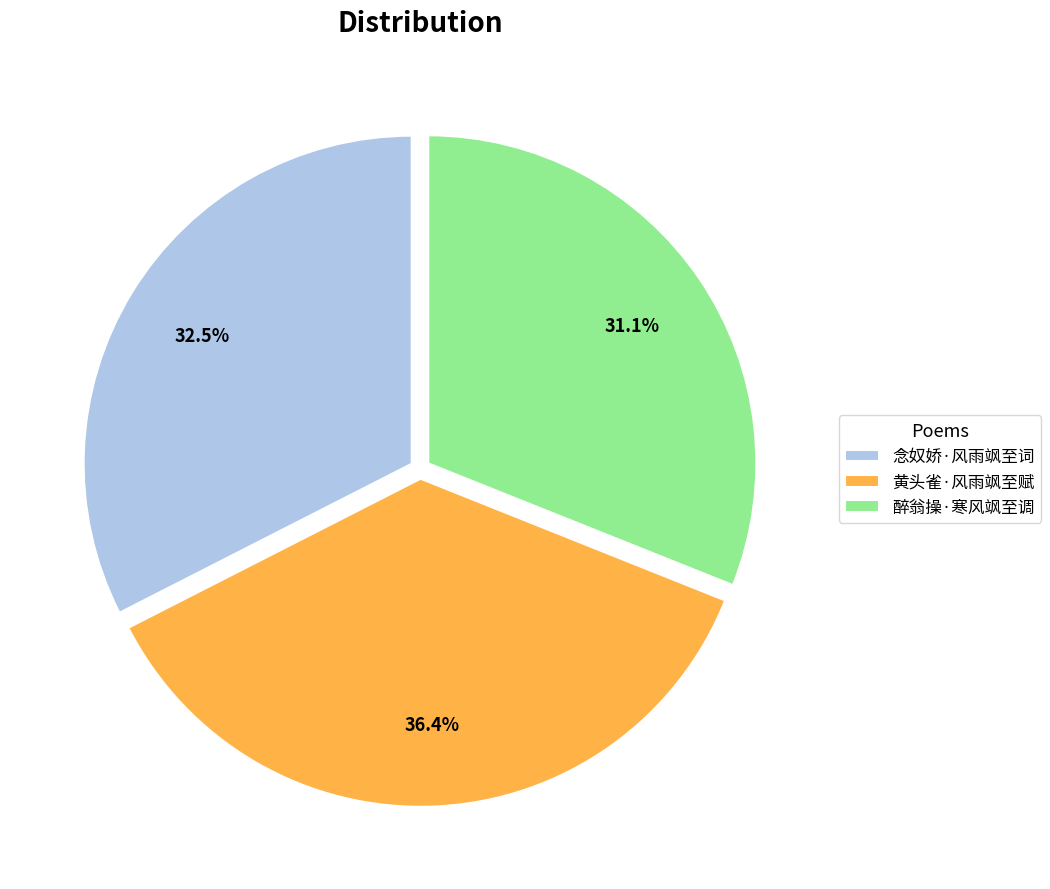

Does any single category account for the majority?

No